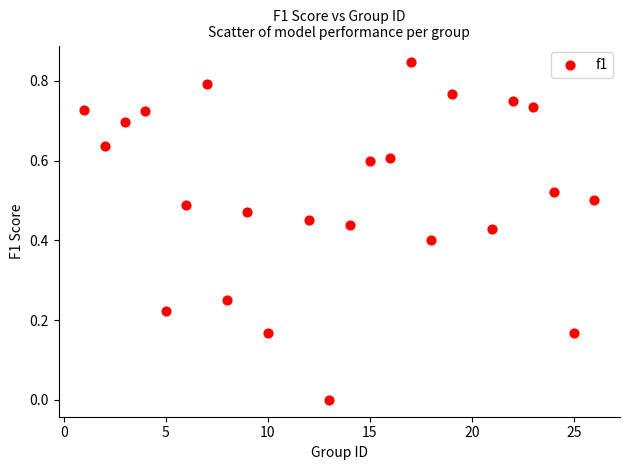

What is the range of X values (max minus min)?

25.0